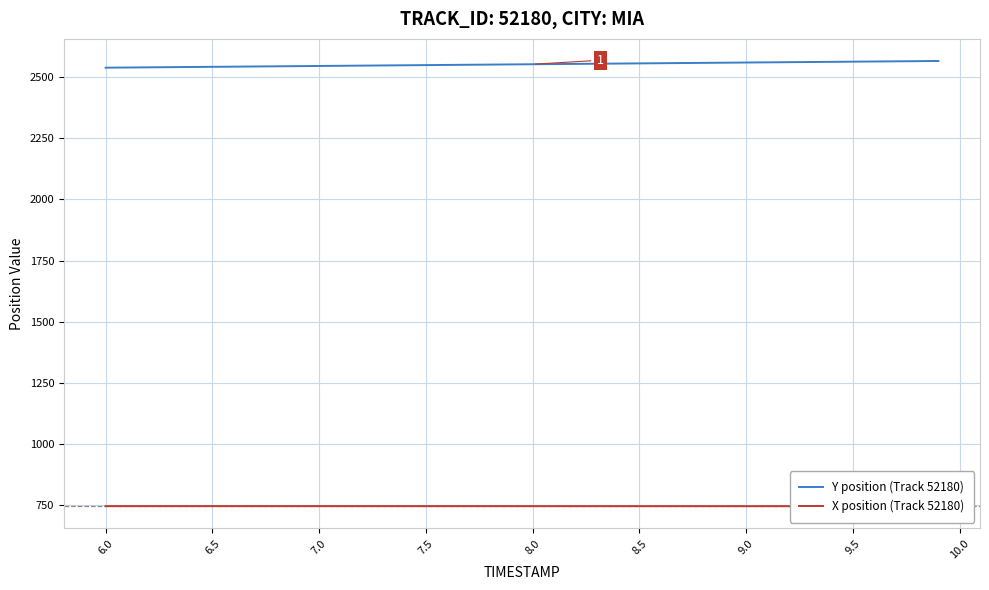

True or false: X position (Track 52180) and Y position (Track 52180) intersect in this chart.

False